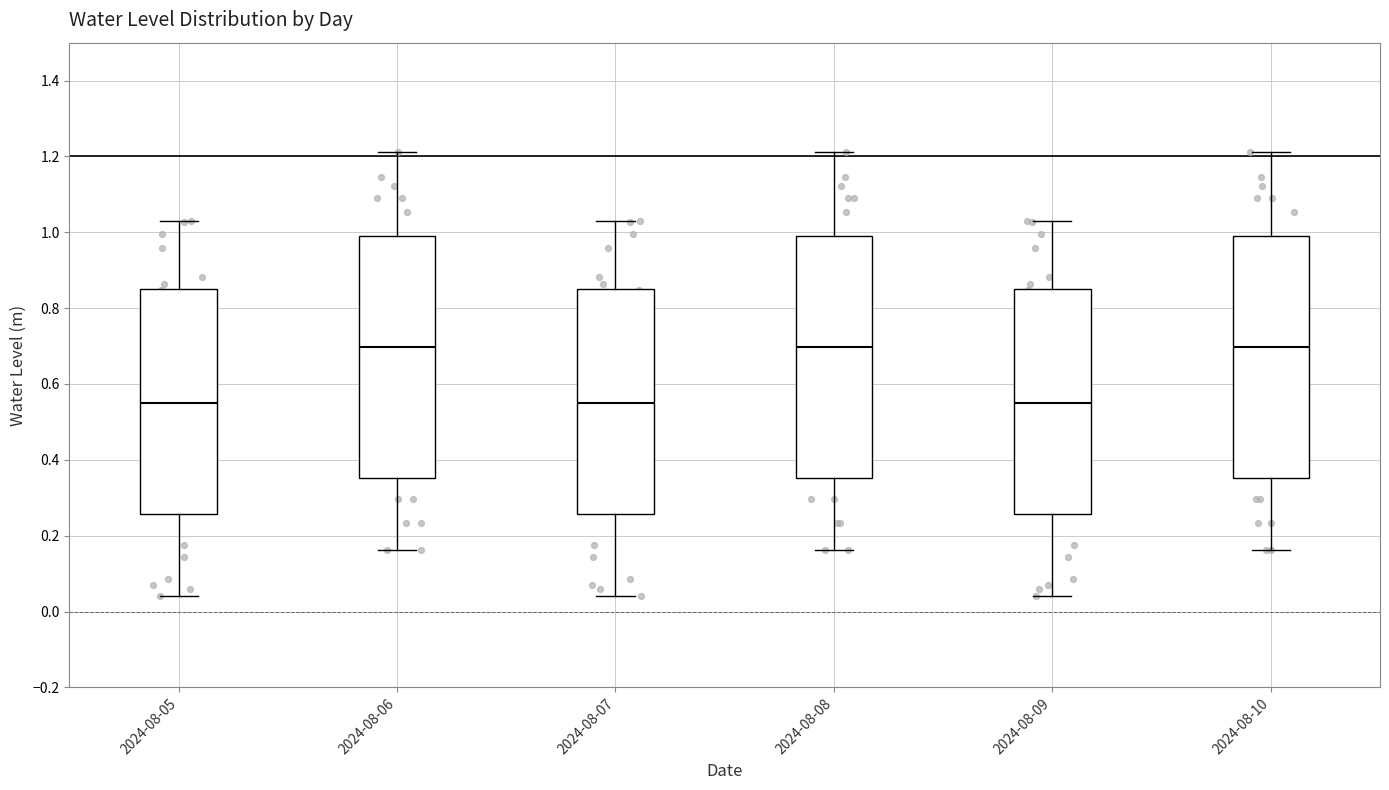

Where is the upper edge of the box for 2024-08-08 on the y-axis? The values are not printed on the chart, so give them approximately, as read against the axis.

0.98